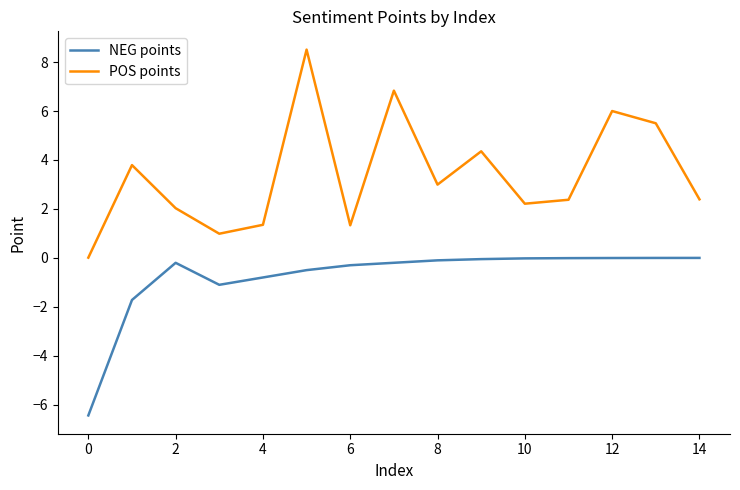

Which series has the largest range (max minus min)?

POS points